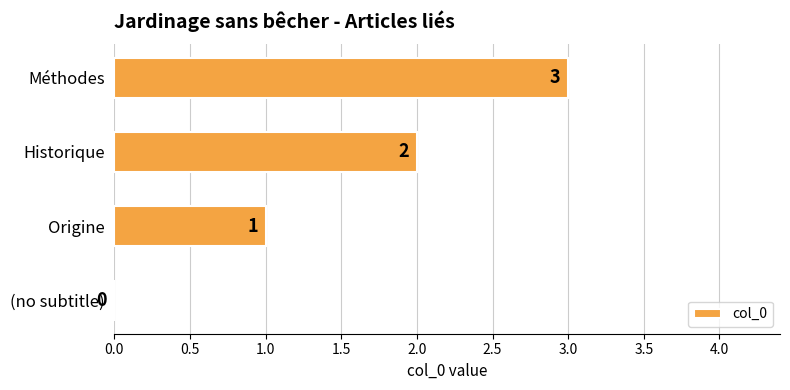

What is the change in value from (no subtitle) to Méthodes?

+3